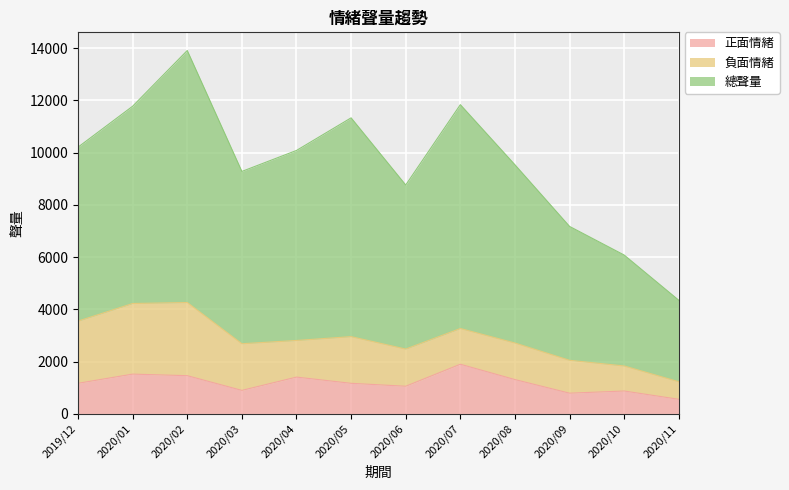

Does the chart display data point markers on the line(s)?

No